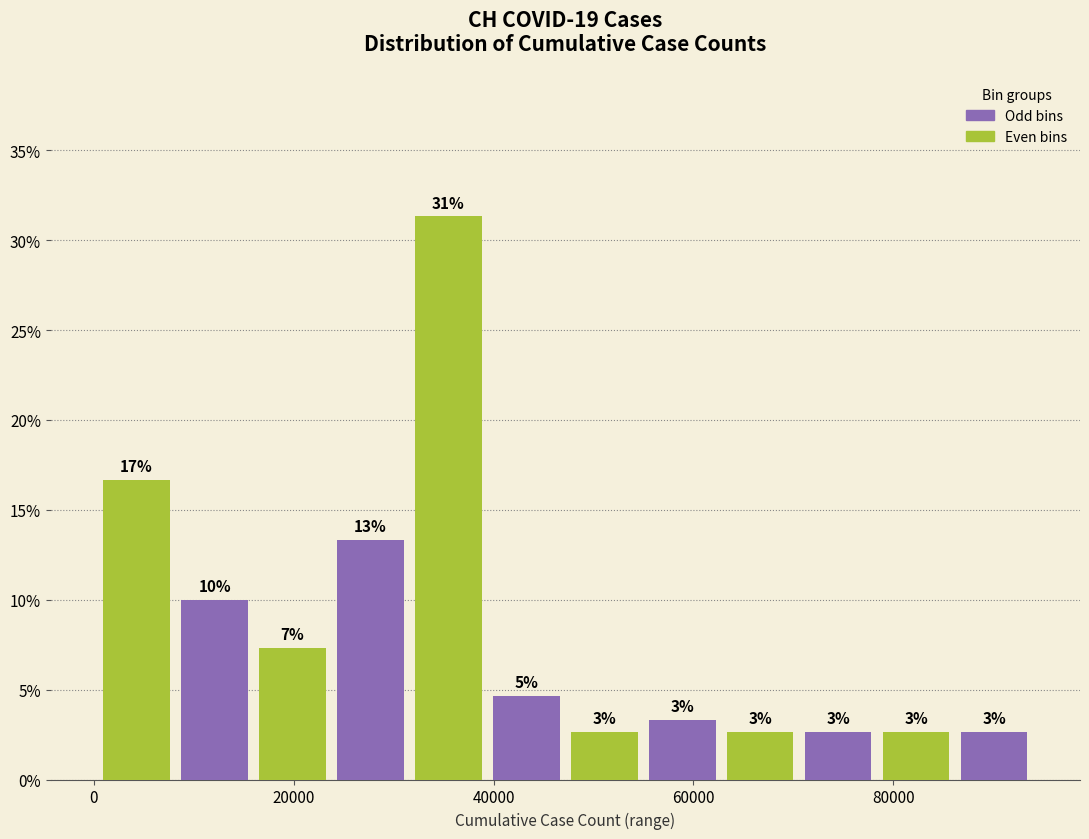

Around what value on the x-axis is the tallest bar? Give the approximate position of its centre, as read against the axis.

36000